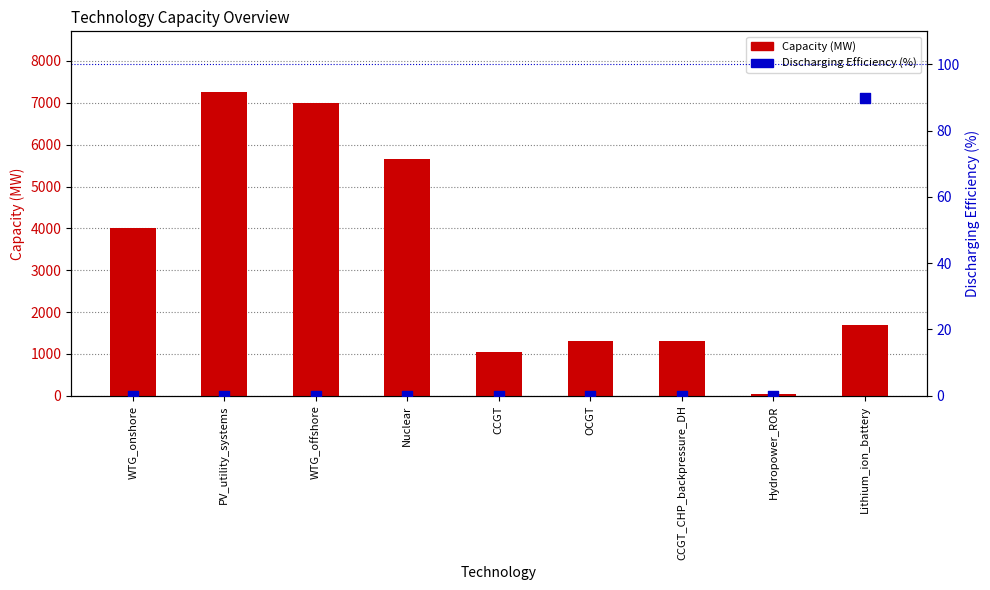

What is the total value across all series at Nuclear?

5663.9